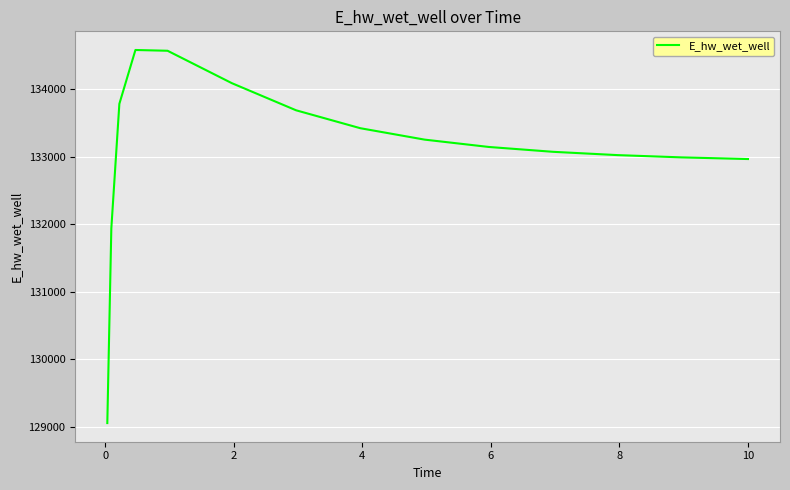

What is the smallest value displayed?

129052.9